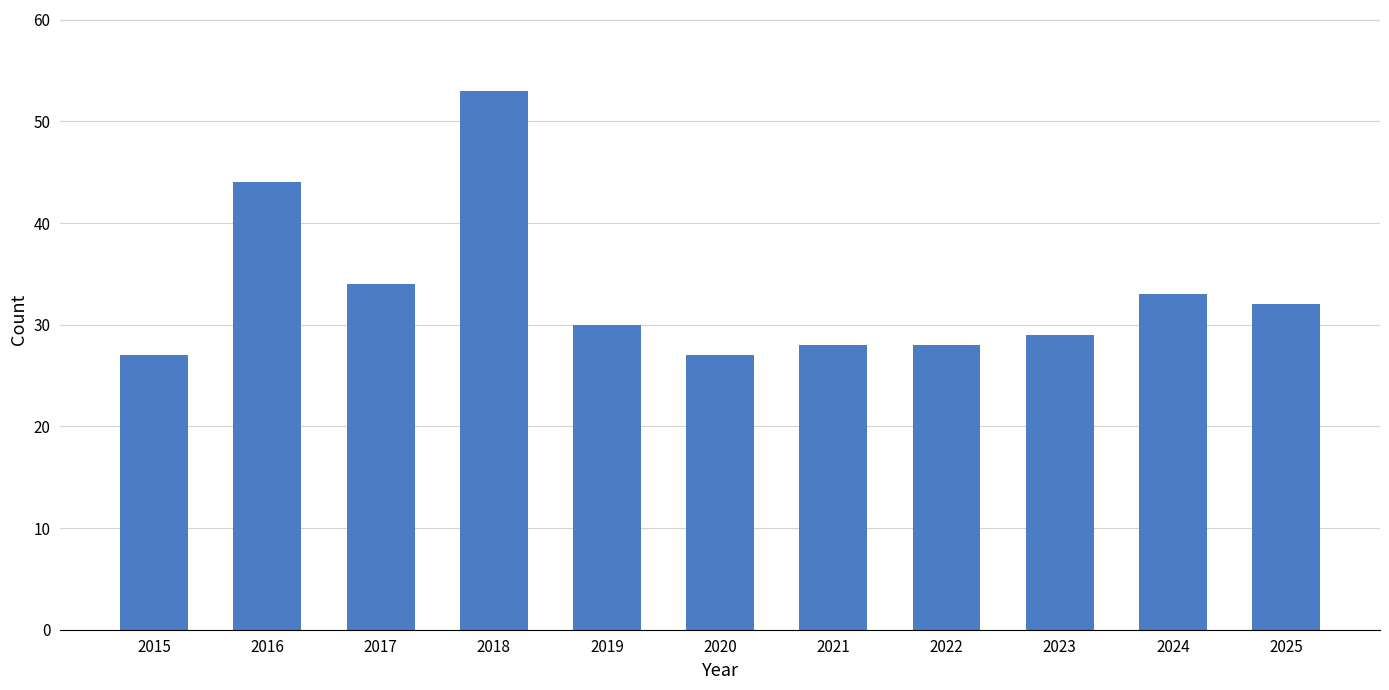

What is the average value?

33